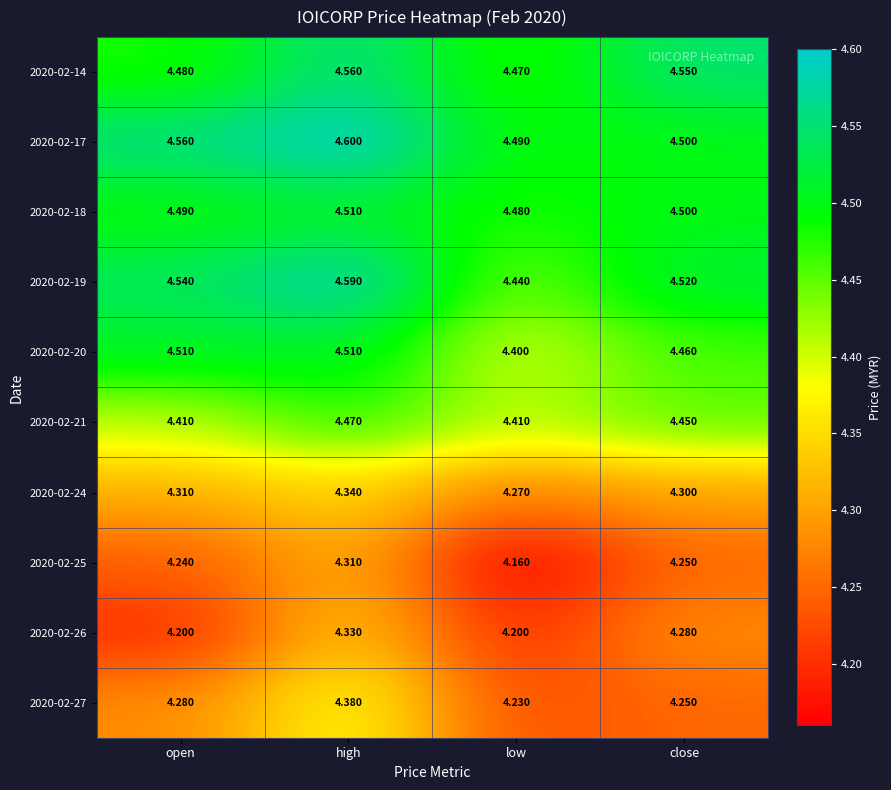

Is the value of 2020-02-14 at close greater than the value of 2020-02-17 at low?

Yes